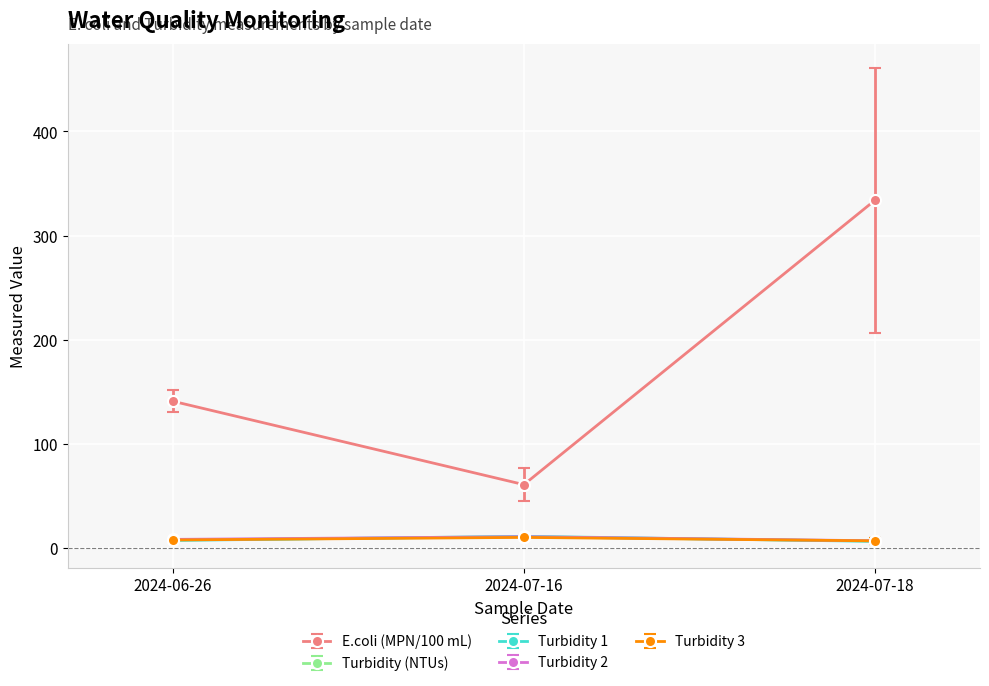

What is the label of the 1st point from the left?

2024-06-26